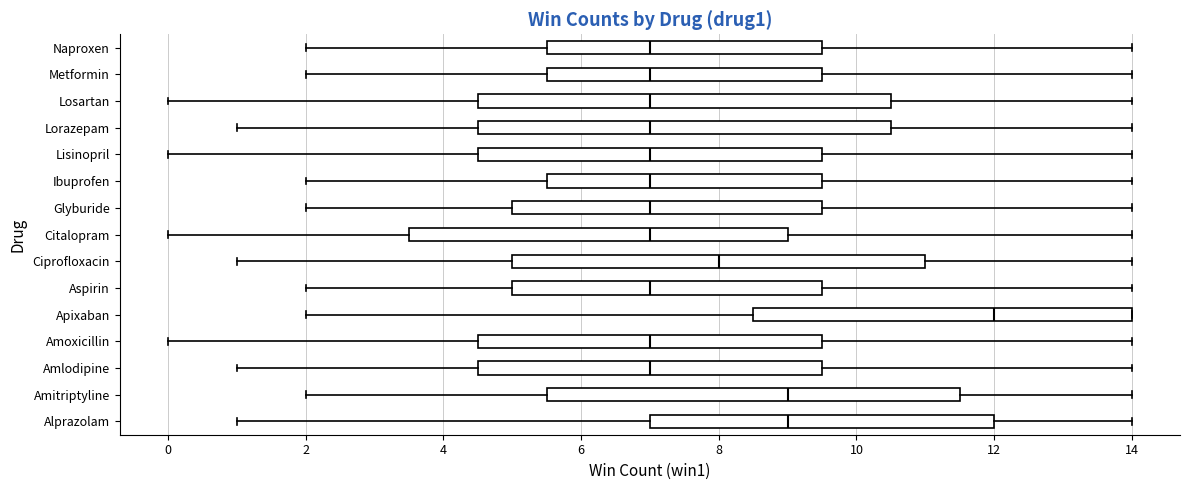

Reading bottom to top, read every box against the x-axis: the position of its median line, the range the box covers, and the ends of its whiskers. The values are not printed on the chart, so give them approximately, as read against the axis.

Alprazolam: median 9.0, box 7.0 to 12.0, whiskers 1.0 to 14.0
Amitriptyline: median 9.0, box 5.6 to 11.6, whiskers 2.0 to 14.0
Amlodipine: median 7.0, box 4.6 to 9.6, whiskers 1.0 to 14.0
Amoxicillin: median 7.0, box 4.6 to 9.6, whiskers 0.0 to 14.0
Apixaban: median 12.0, box 8.6 to 14.0, whiskers 2.0 to 14.0
Aspirin: median 7.0, box 5.0 to 9.6, whiskers 2.0 to 14.0
Ciprofloxacin: median 8.0, box 5.0 to 11.0, whiskers 1.0 to 14.0
Citalopram: median 7.0, box 3.6 to 9.0, whiskers 0.0 to 14.0
Glyburide: median 7.0, box 5.0 to 9.6, whiskers 2.0 to 14.0
Ibuprofen: median 7.0, box 5.6 to 9.6, whiskers 2.0 to 14.0
Lisinopril: median 7.0, box 4.6 to 9.6, whiskers 0.0 to 14.0
Lorazepam: median 7.0, box 4.6 to 10.6, whiskers 1.0 to 14.0
Losartan: median 7.0, box 4.6 to 10.6, whiskers 0.0 to 14.0
Metformin: median 7.0, box 5.6 to 9.6, whiskers 2.0 to 14.0
Naproxen: median 7.0, box 5.6 to 9.6, whiskers 2.0 to 14.0